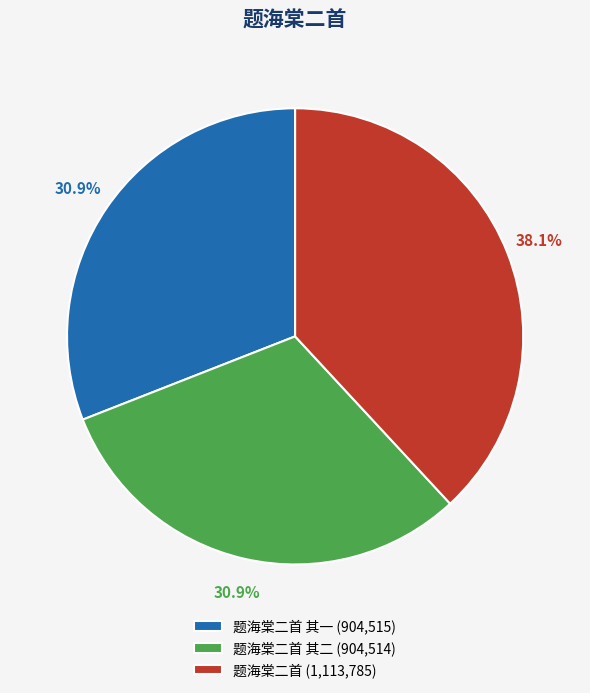

Count the number of slices in the pie.

3